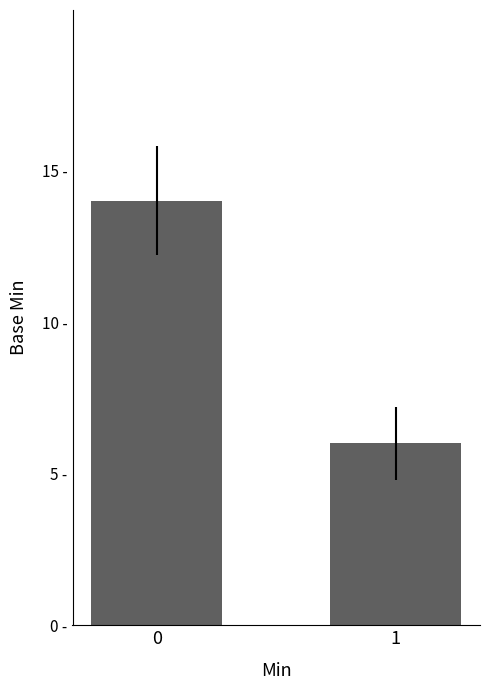

What is the sum of all values?

20